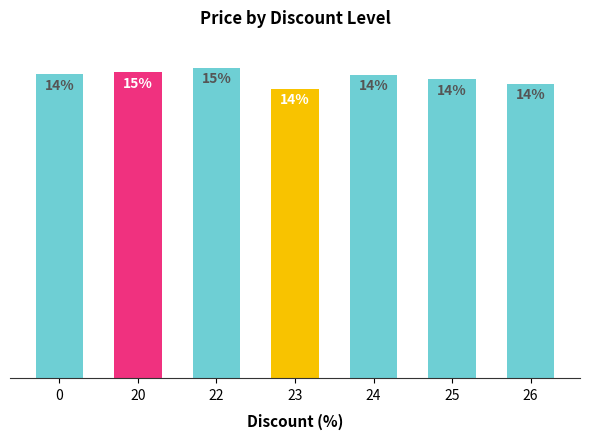

List the labels in order of value, smallest first.

23, 26, 25, 24, 0, 20, 22